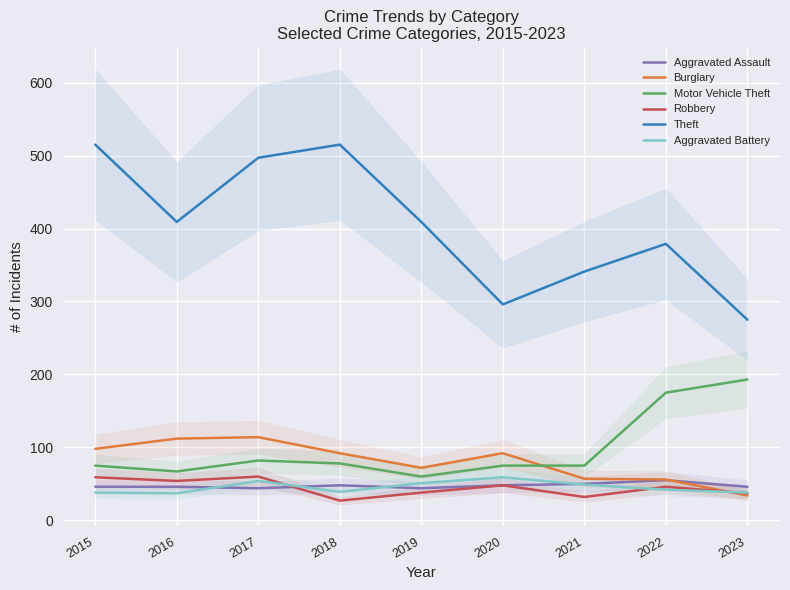

What is the difference between the maximum and second lowest values in the Theft series?

219